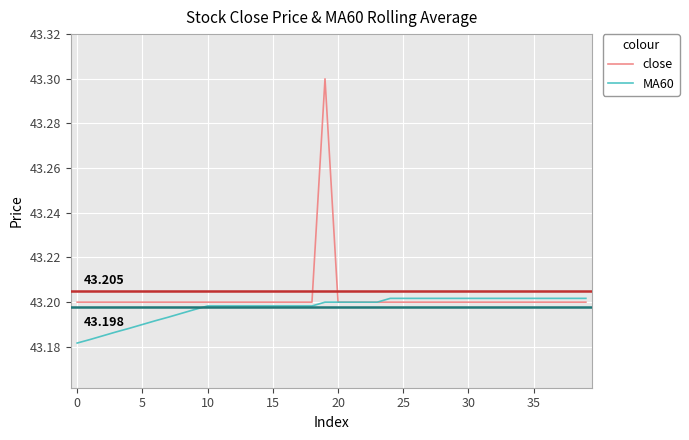

List the series in order of their peak value, highest first.

close, MA60